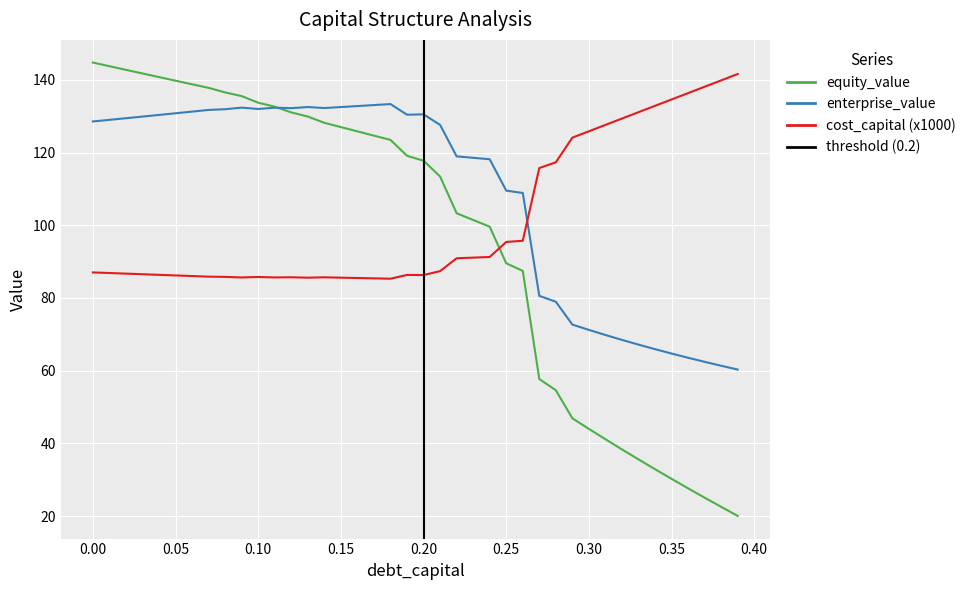

After their last crossing, which series has the higher values: equity_value or cost_capital (x1000)?

cost_capital (x1000)